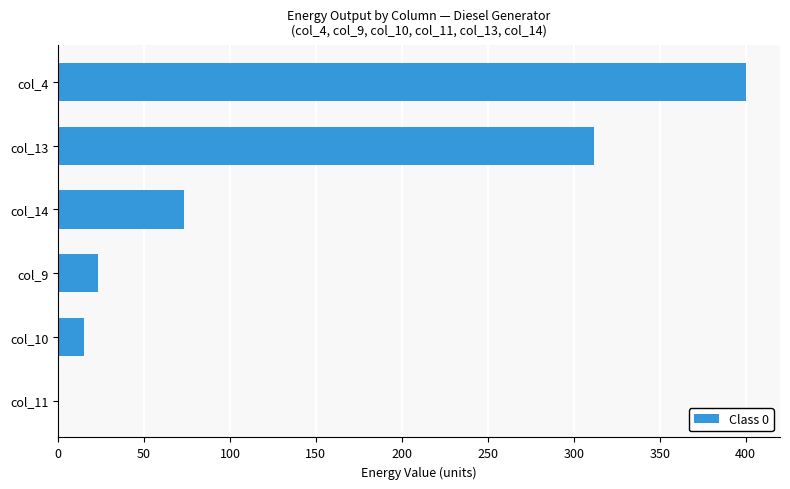

What is the ratio of the value at col_4 to the value at col_10?

26.7